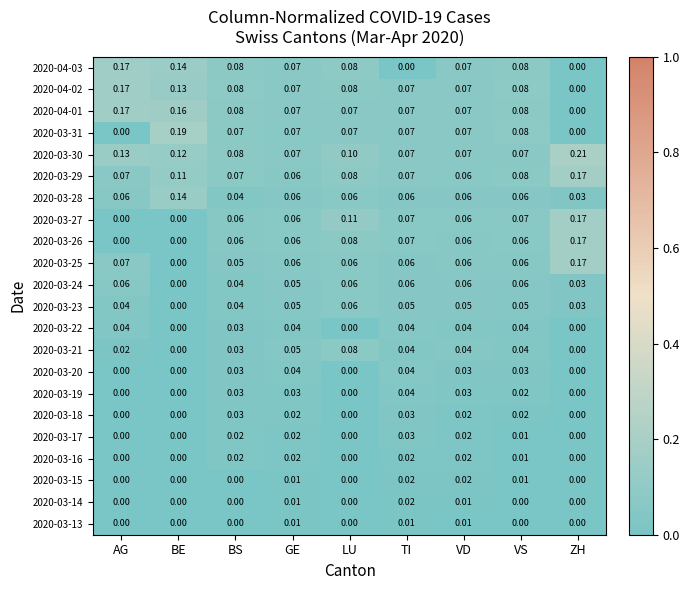

Which category has the highest value in the 2020-03-14 series?

TI